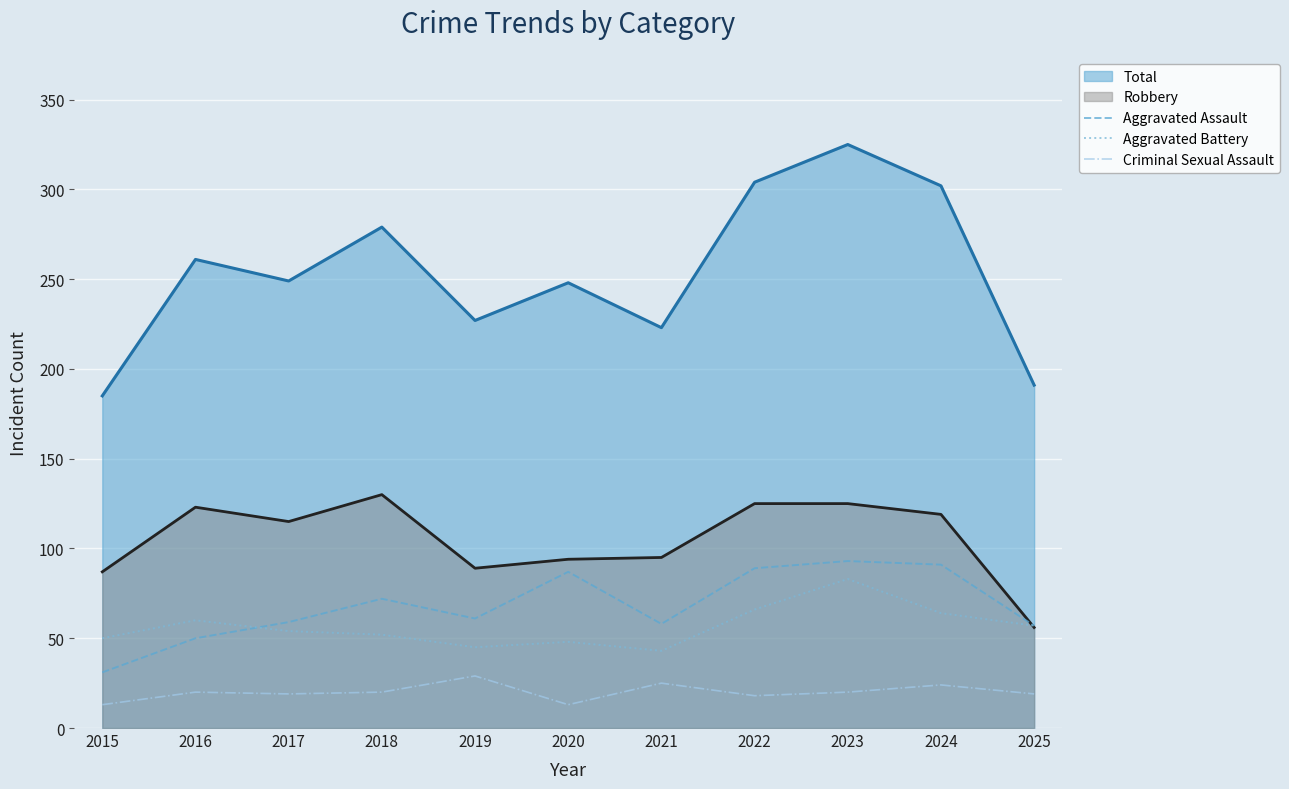

What is the value of the Aggravated Battery point at the 7th from the left?

43